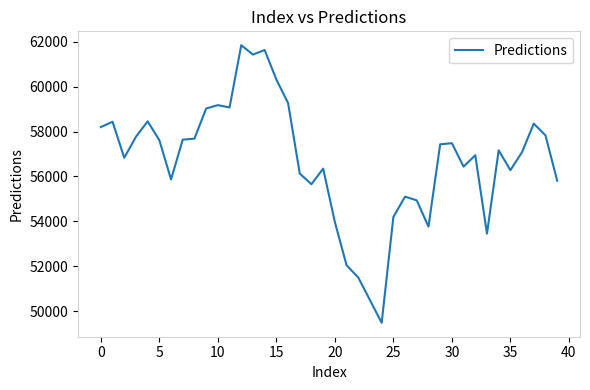

What is the smallest value displayed?

49477.9